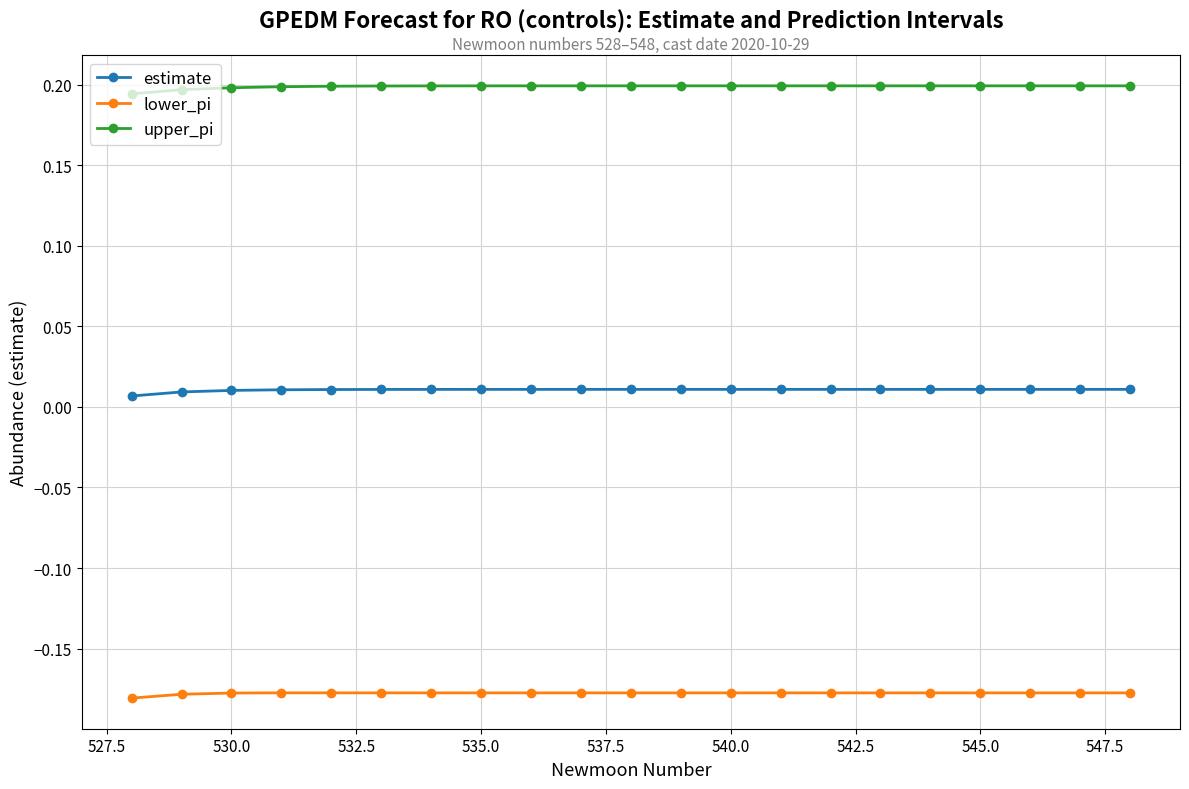

What is the sum of all upper_pi values?

4.2